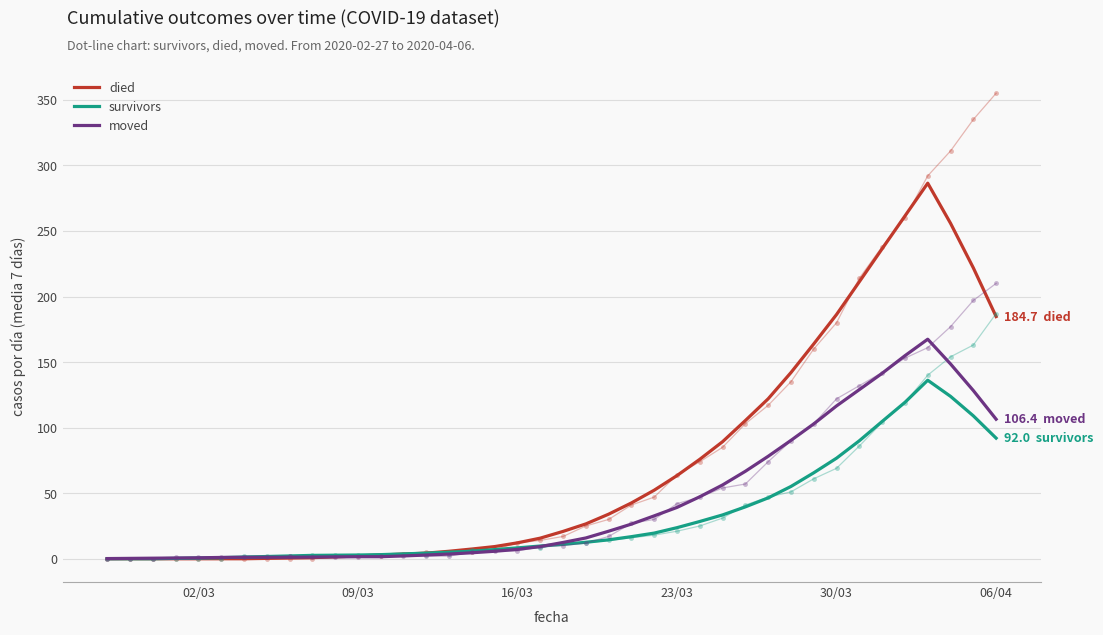

Which series has the largest total across all categories?

died